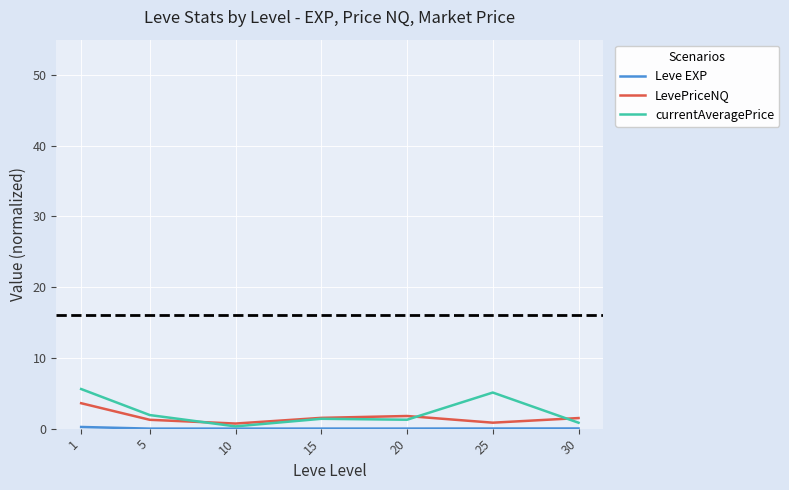

The LevePriceNQ series shows 0.7 at 10. True or false?

True